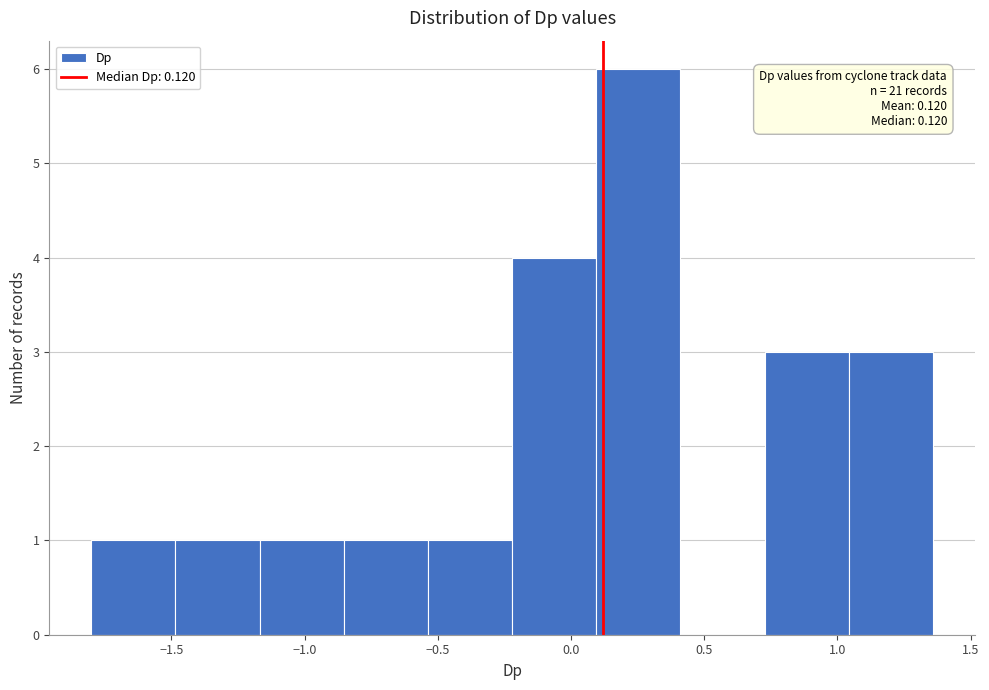

Which range on the x-axis has the tallest bar?

0.10 to 0.40